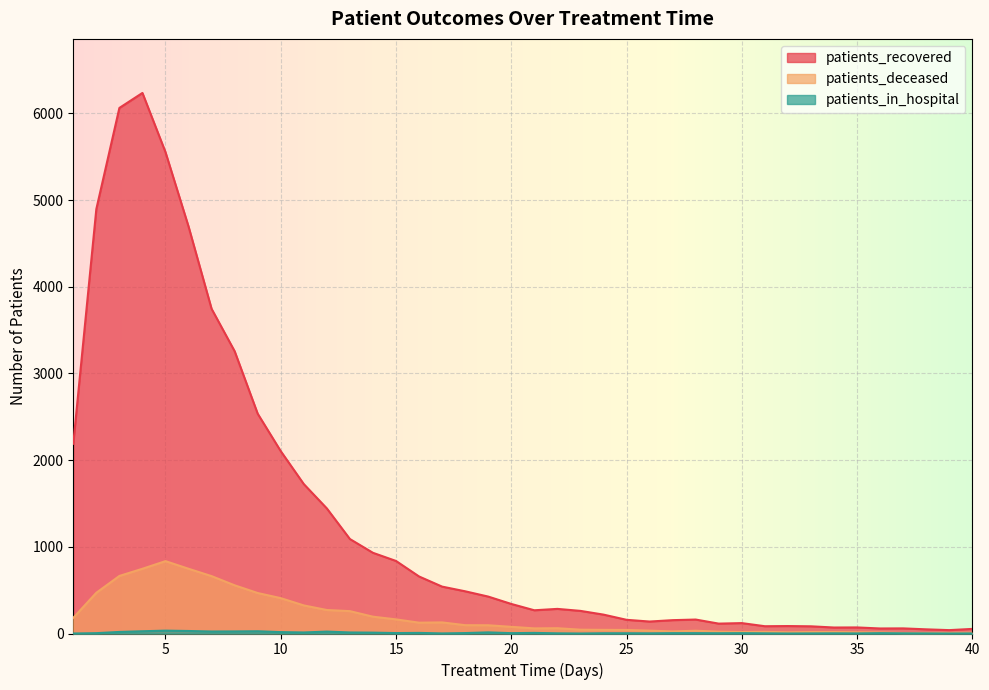

True or false: patients_deceased and patients_recovered cross at least once.

False